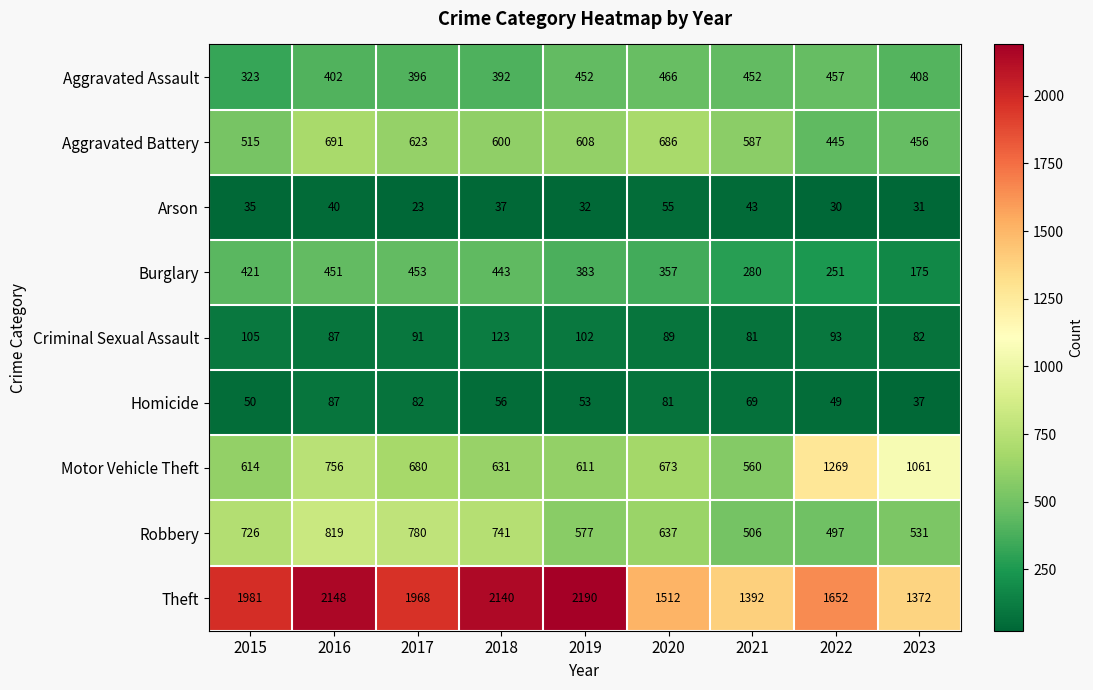

What is the difference between the second highest and second lowest values in the Aggravated Battery series?

230